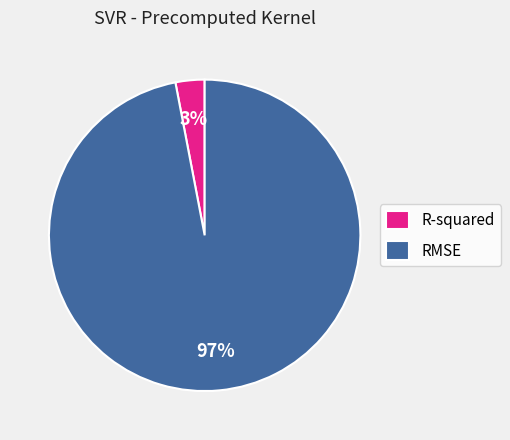

To the nearest percent, what percentage of the pie is RMSE?

97%